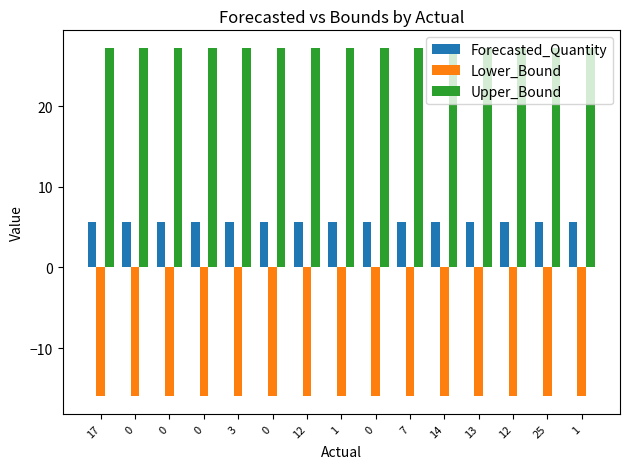

How many series are shown in this chart?

3